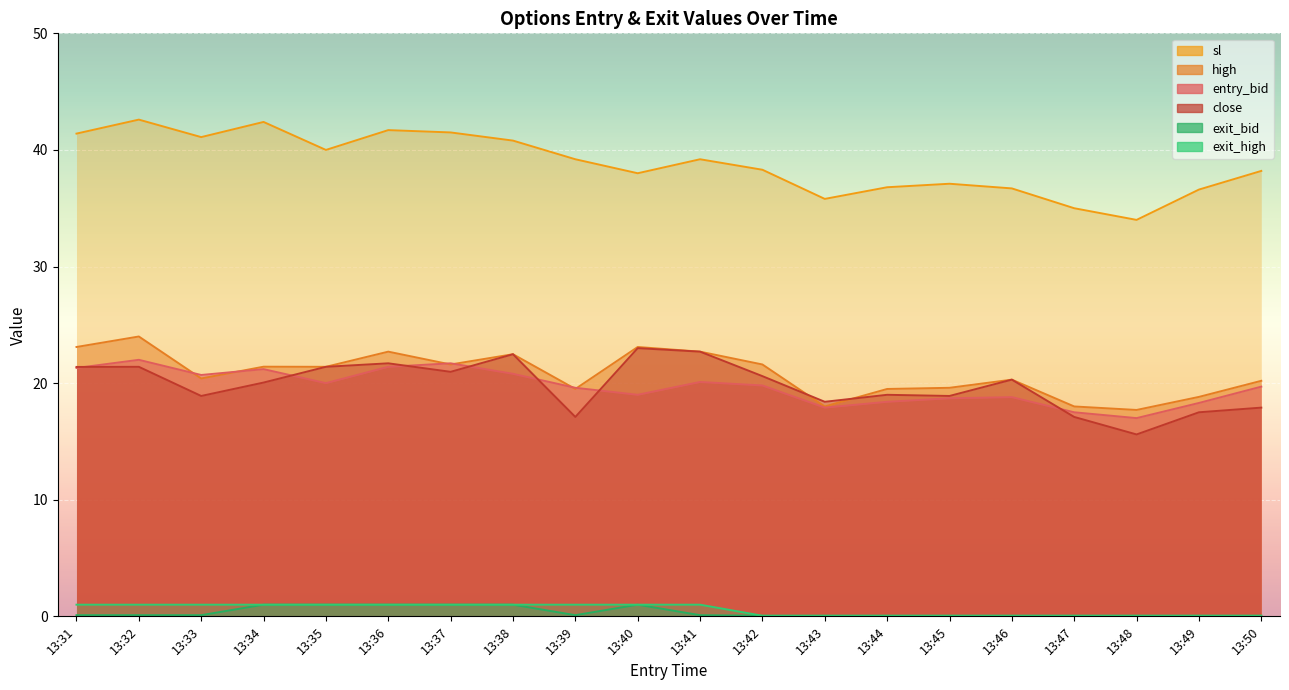

At which category is the sum across all series the highest?

13:32